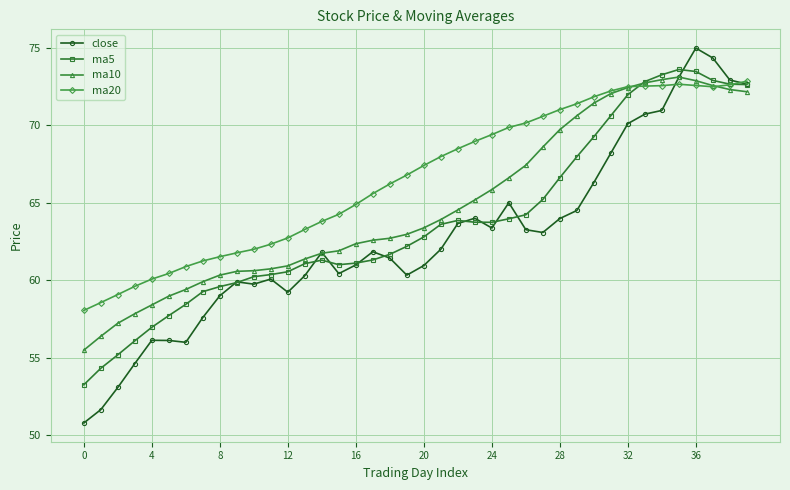

True or false: close has more than 1 points higher than both neighbors.

True